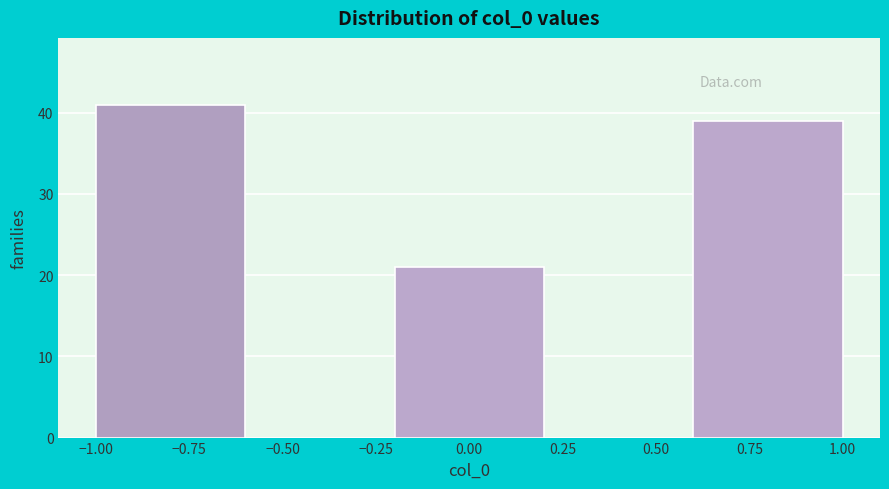

Reading left to right, transcribe this chart: for each bar, give the range it covers on the x-axis and its height. The values are not printed on the chart, so give them approximately, as read against the axis.

-1.0 to -0.6: 41
-0.6 to -0.2: 0
-0.2 to 0.2: 21
0.2 to 0.6: 0
0.6 to 1.0: 39